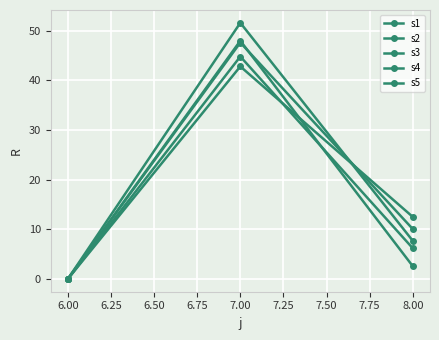

How many lines are shown in the chart?

5